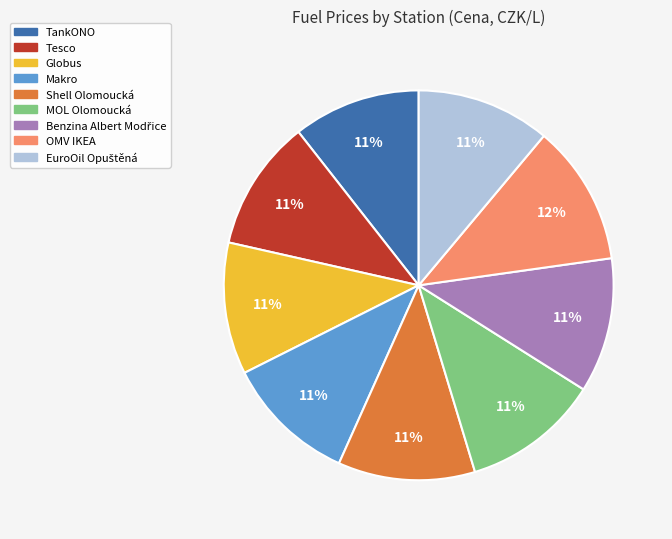

To the nearest percent, what is the difference between the largest and smallest slice percentages?

1%